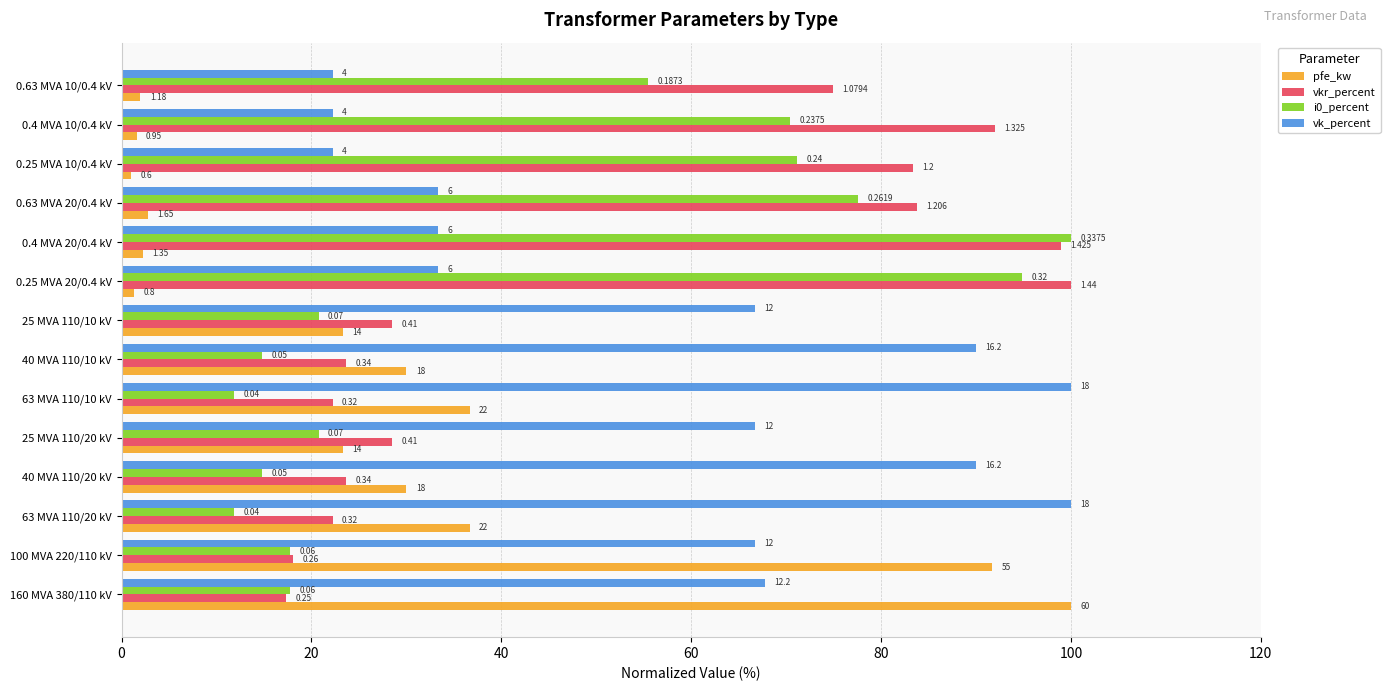

What are all the series names shown in the legend?

pfe_kw, vkr_percent, i0_percent, vk_percent